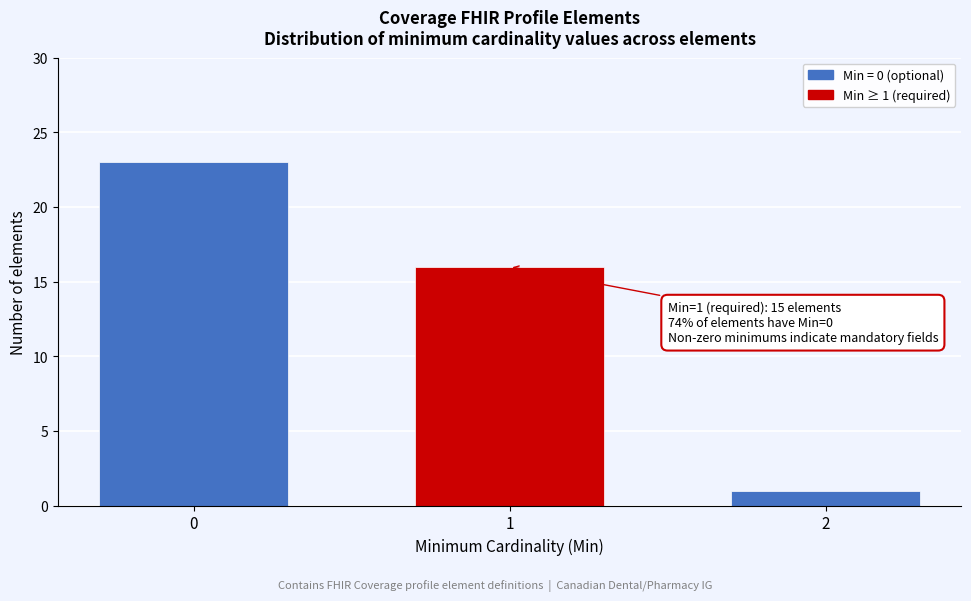

Reading left to right, extract all data points from this chart.

0=23	1=16	2=1